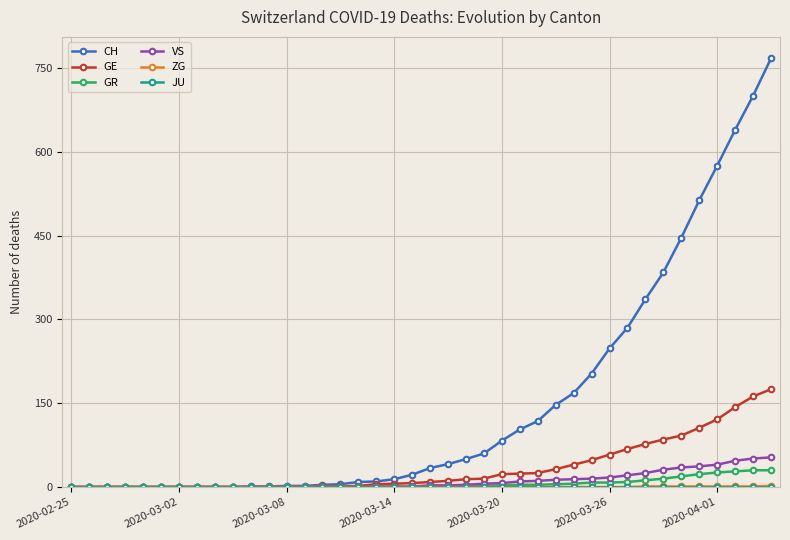

What is the greatest value displayed?

767